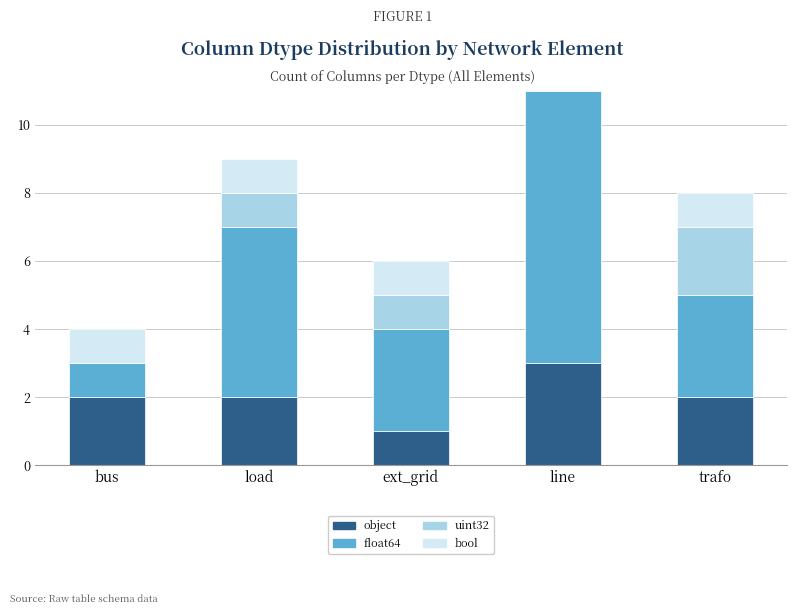

How many values in the float64 series are below 3?

1